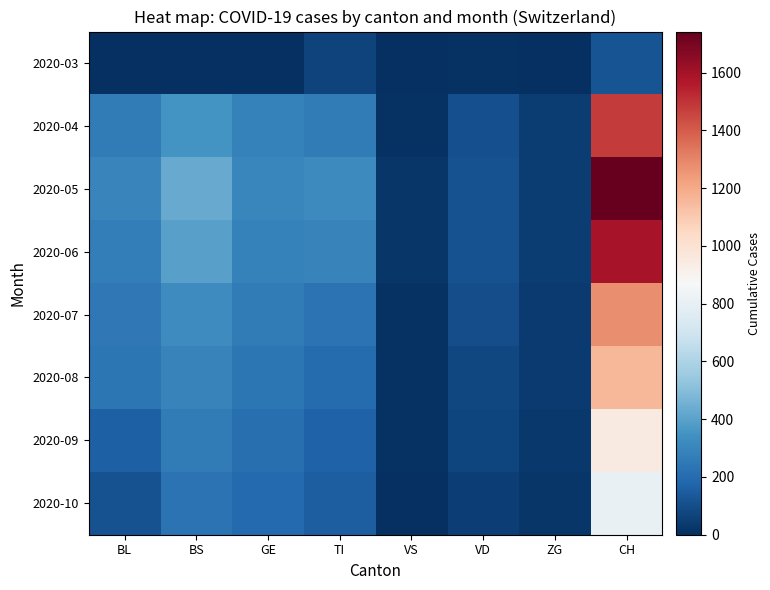

Reading left to right, what are all the values shown in this chart?

2020-03: BL=2	BS=4	GE=0	TI=62	VS=3	VD=11	ZG=1	CH=116
2020-04: BL=262	BS=350	GE=283	TI=263	VS=13	VD=104	ZG=41	CH=1480
2020-05: BL=298	BS=434	GE=305	TI=314	VS=26	VD=112	ZG=46	CH=1742
2020-06: BL=266	BS=397	GE=284	TI=287	VS=26	VD=109	ZG=44	CH=1588
2020-07: BL=249	BS=323	GE=260	TI=229	VS=13	VD=96	ZG=40	CH=1279
2020-08: BL=242	BS=292	GE=241	TI=202	VS=11	VD=81	ZG=39	CH=1160
2020-09: BL=158	BS=263	GE=216	TI=165	VS=9	VD=71	ZG=29	CH=948
2020-10: BL=115	BS=228	GE=193	TI=155	VS=3	VD=54	ZG=21	CH=806